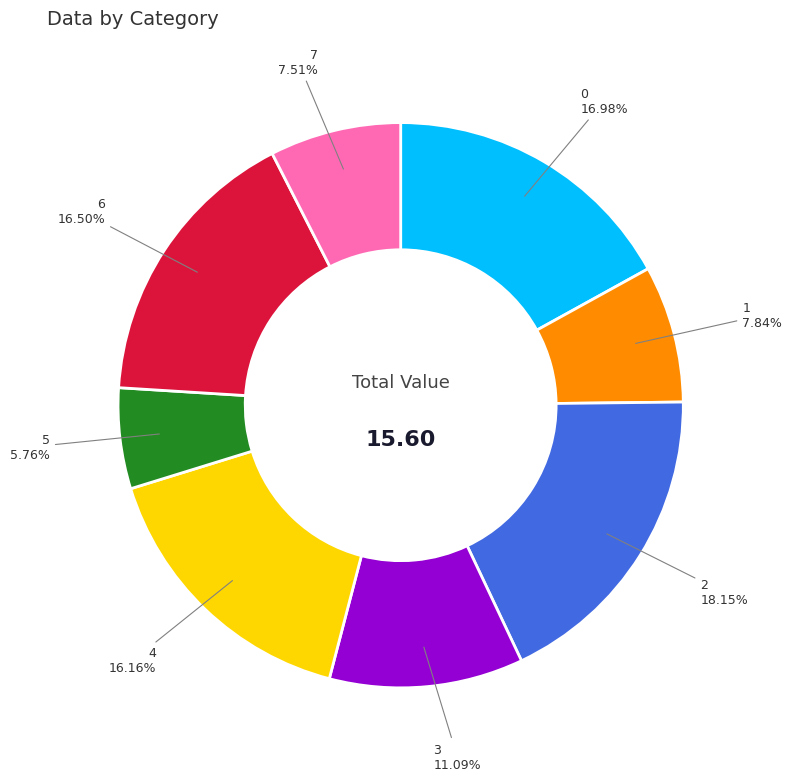

Does 5 account for over 50% of the chart?

No